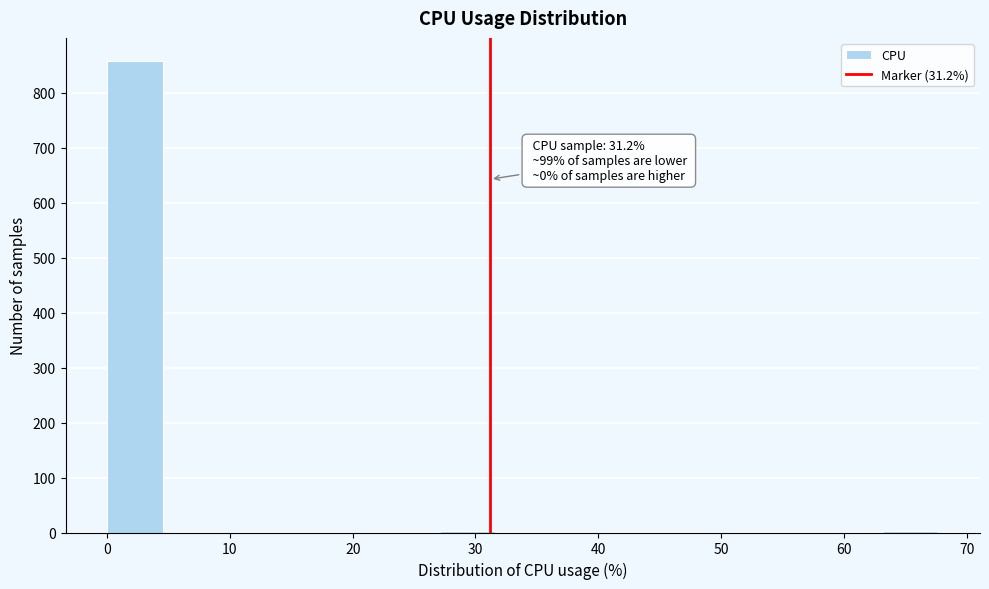

Over which range of the x-axis is the bar tallest?

0 to 5